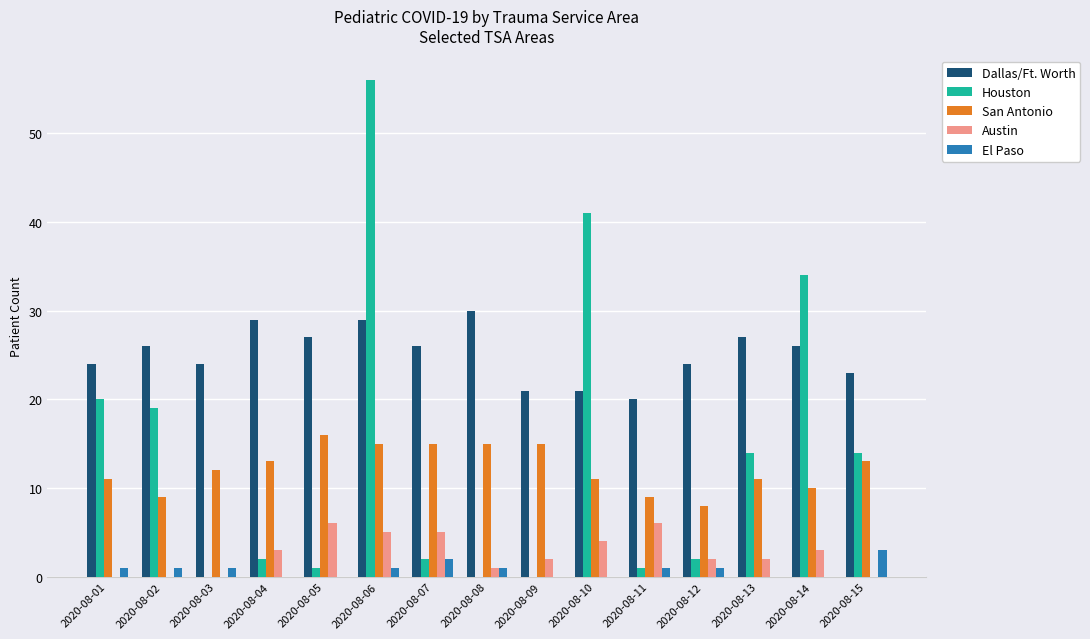

How many Austin values are between 0 and 5?

13